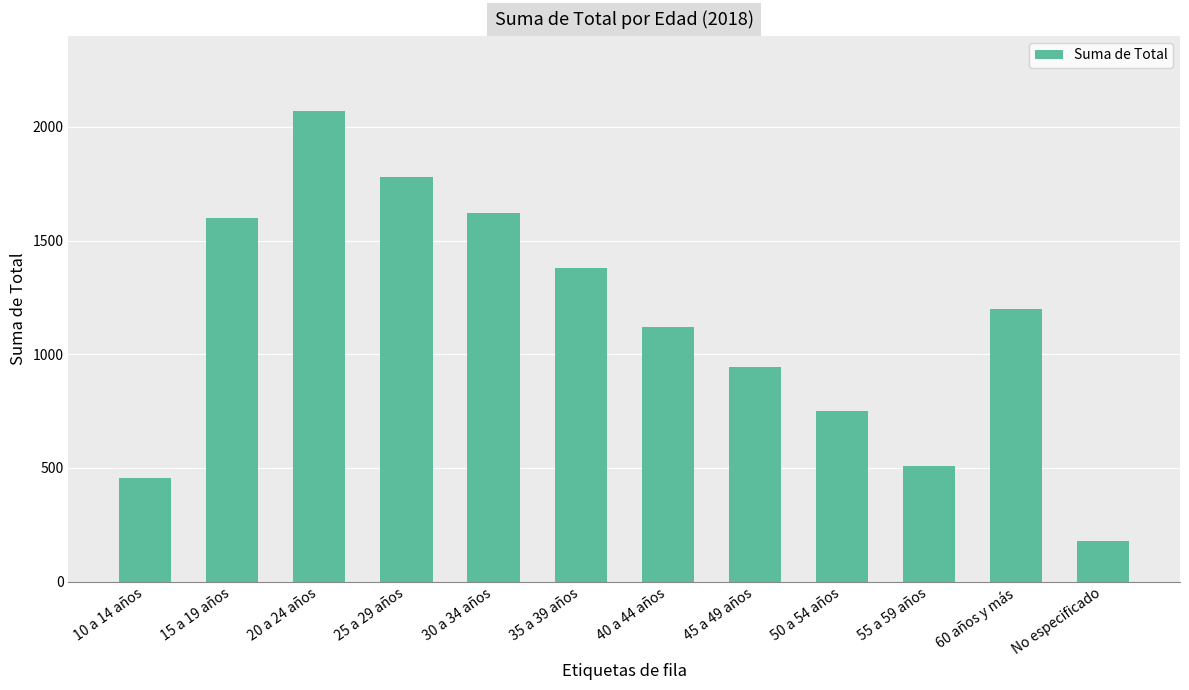

What is the change in value from 35 a 39 años to 45 a 49 años?

-436